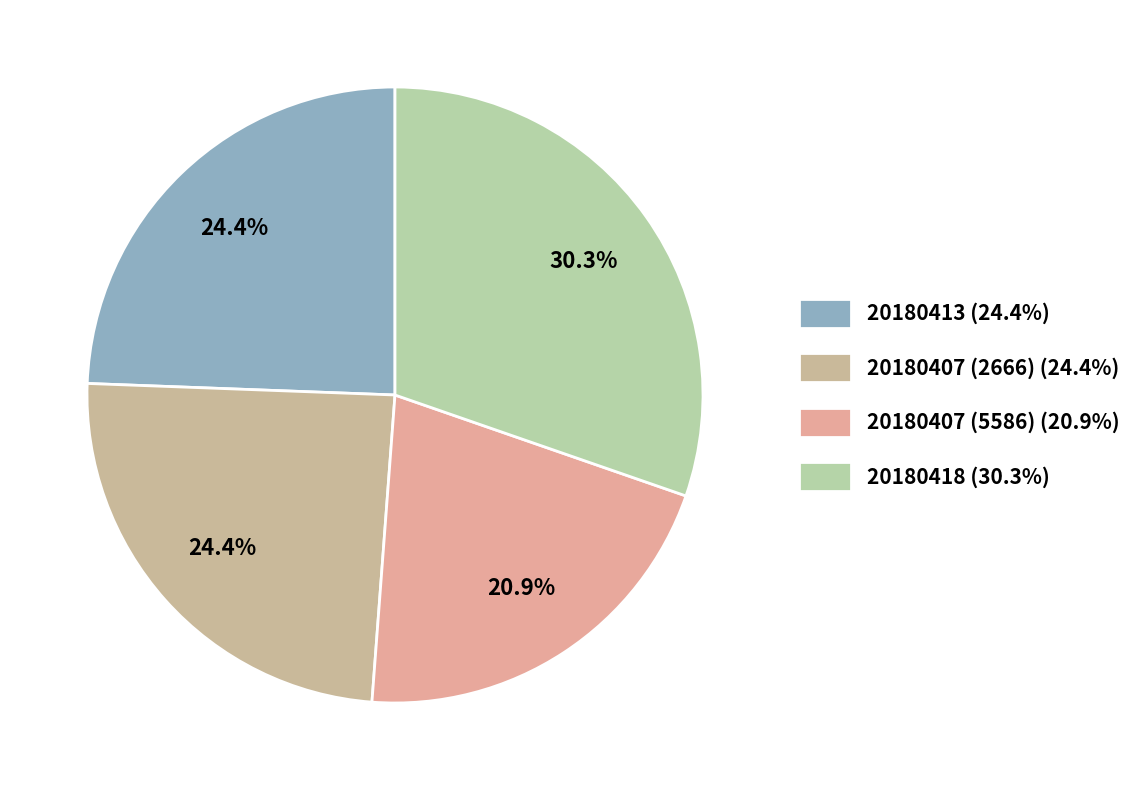

How many slices are in this pie chart?

4